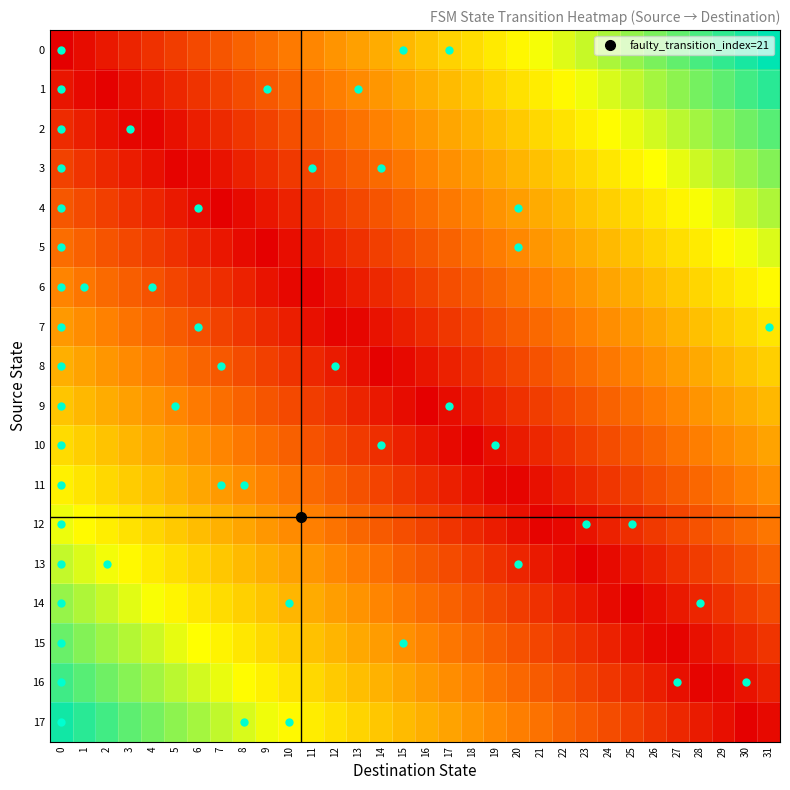

Reading left to right, what are all the values shown in this chart?

0: 0=0.0	1=0.0	2=0.1	3=0.1	4=0.1	5=0.2	6=0.2	7=0.2	8=0.3	9=0.3	10=0.3	11=0.4	12=0.4	13=0.4	14=0.5	15=0.5	16=0.5	17=0.5	18=0.6	19=0.6	20=0.6	21=0.7	22=0.7	23=0.7	24=0.8	25=0.8	26=0.8	27=0.9	28=0.9	29=0.9	30=1.0	31=1.0
1: 0=0.1	1=0.0	2=0.0	3=0.0	4=0.1	5=0.1	6=0.1	7=0.2	8=0.2	9=0.2	10=0.3	11=0.3	12=0.3	13=0.4	14=0.4	15=0.4	16=0.5	17=0.5	18=0.5	19=0.6	20=0.6	21=0.6	22=0.7	23=0.7	24=0.7	25=0.7	26=0.8	27=0.8	28=0.8	29=0.9	30=0.9	31=0.9
2: 0=0.1	1=0.1	2=0.1	3=0.0	4=0.0	5=0.0	6=0.1	7=0.1	8=0.1	9=0.2	10=0.2	11=0.2	12=0.3	13=0.3	14=0.3	15=0.4	16=0.4	17=0.4	18=0.5	19=0.5	20=0.5	21=0.6	22=0.6	23=0.6	24=0.7	25=0.7	26=0.7	27=0.8	28=0.8	29=0.8	30=0.9	31=0.9
3: 0=0.2	1=0.1	2=0.1	3=0.1	4=0.0	5=0.0	6=0.0	7=0.1	8=0.1	9=0.1	10=0.2	11=0.2	12=0.2	13=0.2	14=0.3	15=0.3	16=0.3	17=0.4	18=0.4	19=0.4	20=0.5	21=0.5	22=0.5	23=0.6	24=0.6	25=0.6	26=0.7	27=0.7	28=0.7	29=0.8	30=0.8	31=0.8
4: 0=0.2	1=0.2	2=0.2	3=0.1	4=0.1	5=0.1	6=0.0	7=0.0	8=0.0	9=0.1	10=0.1	11=0.1	12=0.2	13=0.2	14=0.2	15=0.3	16=0.3	17=0.3	18=0.4	19=0.4	20=0.4	21=0.4	22=0.5	23=0.5	24=0.5	25=0.6	26=0.6	27=0.6	28=0.7	29=0.7	30=0.7	31=0.8
5: 0=0.3	1=0.3	2=0.2	3=0.2	4=0.2	5=0.1	6=0.1	7=0.1	8=0.0	9=0.0	10=0.0	11=0.1	12=0.1	13=0.1	14=0.2	15=0.2	16=0.2	17=0.3	18=0.3	19=0.3	20=0.4	21=0.4	22=0.4	23=0.5	24=0.5	25=0.5	26=0.6	27=0.6	28=0.6	29=0.6	30=0.7	31=0.7
6: 0=0.3	1=0.3	2=0.3	3=0.2	4=0.2	5=0.2	6=0.2	7=0.1	8=0.1	9=0.1	10=0.0	11=0.0	12=0.0	13=0.1	14=0.1	15=0.1	16=0.2	17=0.2	18=0.2	19=0.3	20=0.3	21=0.3	22=0.4	23=0.4	24=0.4	25=0.5	26=0.5	27=0.5	28=0.6	29=0.6	30=0.6	31=0.7
7: 0=0.4	1=0.4	2=0.3	3=0.3	4=0.3	5=0.2	6=0.2	7=0.2	8=0.1	9=0.1	10=0.1	11=0.0	12=0.0	13=0.0	14=0.1	15=0.1	16=0.1	17=0.1	18=0.2	19=0.2	20=0.2	21=0.3	22=0.3	23=0.3	24=0.4	25=0.4	26=0.4	27=0.5	28=0.5	29=0.5	30=0.6	31=0.6
8: 0=0.5	1=0.4	2=0.4	3=0.4	4=0.3	5=0.3	6=0.3	7=0.2	8=0.2	9=0.2	10=0.1	11=0.1	12=0.1	13=0.0	14=0.0	15=0.0	16=0.1	17=0.1	18=0.1	19=0.2	20=0.2	21=0.2	22=0.3	23=0.3	24=0.3	25=0.3	26=0.4	27=0.4	28=0.4	29=0.5	30=0.5	31=0.5
9: 0=0.5	1=0.5	2=0.5	3=0.4	4=0.4	5=0.4	6=0.3	7=0.3	8=0.3	9=0.2	10=0.2	11=0.2	12=0.1	13=0.1	14=0.1	15=0.0	16=0.0	17=0.0	18=0.1	19=0.1	20=0.1	21=0.2	22=0.2	23=0.2	24=0.3	25=0.3	26=0.3	27=0.4	28=0.4	29=0.4	30=0.5	31=0.5
10: 0=0.6	1=0.5	2=0.5	3=0.5	4=0.4	5=0.4	6=0.4	7=0.3	8=0.3	9=0.3	10=0.3	11=0.2	12=0.2	13=0.2	14=0.1	15=0.1	16=0.1	17=0.0	18=0.0	19=0.0	20=0.1	21=0.1	22=0.1	23=0.2	24=0.2	25=0.2	26=0.3	27=0.3	28=0.3	29=0.4	30=0.4	31=0.4
11: 0=0.6	1=0.6	2=0.6	3=0.5	4=0.5	5=0.5	6=0.4	7=0.4	8=0.4	9=0.3	10=0.3	11=0.3	12=0.2	13=0.2	14=0.2	15=0.1	16=0.1	17=0.1	18=0.1	19=0.0	20=0.0	21=0.0	22=0.1	23=0.1	24=0.1	25=0.2	26=0.2	27=0.2	28=0.3	29=0.3	30=0.3	31=0.4
12: 0=0.7	1=0.7	2=0.6	3=0.6	4=0.6	5=0.5	6=0.5	7=0.5	8=0.4	9=0.4	10=0.4	11=0.3	12=0.3	13=0.3	14=0.2	15=0.2	16=0.2	17=0.1	18=0.1	19=0.1	20=0.0	21=0.0	22=0.0	23=0.1	24=0.1	25=0.1	26=0.2	27=0.2	28=0.2	29=0.2	30=0.3	31=0.3
13: 0=0.7	1=0.7	2=0.7	3=0.6	4=0.6	5=0.6	6=0.6	7=0.5	8=0.5	9=0.5	10=0.4	11=0.4	12=0.4	13=0.3	14=0.3	15=0.3	16=0.2	17=0.2	18=0.2	19=0.1	20=0.1	21=0.1	22=0.0	23=0.0	24=0.0	25=0.1	26=0.1	27=0.1	28=0.2	29=0.2	30=0.2	31=0.3
14: 0=0.8	1=0.8	2=0.7	3=0.7	4=0.7	5=0.6	6=0.6	7=0.6	8=0.5	9=0.5	10=0.5	11=0.4	12=0.4	13=0.4	14=0.4	15=0.3	16=0.3	17=0.3	18=0.2	19=0.2	20=0.2	21=0.1	22=0.1	23=0.1	24=0.0	25=0.0	26=0.0	27=0.1	28=0.1	29=0.1	30=0.2	31=0.2
15: 0=0.9	1=0.8	2=0.8	3=0.8	4=0.7	5=0.7	6=0.7	7=0.6	8=0.6	9=0.6	10=0.5	11=0.5	12=0.5	13=0.4	14=0.4	15=0.4	16=0.3	17=0.3	18=0.3	19=0.2	20=0.2	21=0.2	22=0.2	23=0.1	24=0.1	25=0.1	26=0.0	27=0.0	28=0.0	29=0.1	30=0.1	31=0.1
16: 0=0.9	1=0.9	2=0.9	3=0.8	4=0.8	5=0.8	6=0.7	7=0.7	8=0.7	9=0.6	10=0.6	11=0.6	12=0.5	13=0.5	14=0.5	15=0.4	16=0.4	17=0.4	18=0.3	19=0.3	20=0.3	21=0.2	22=0.2	23=0.2	24=0.1	25=0.1	26=0.1	27=0.0	28=0.0	29=0.0	30=0.1	31=0.1
17: 0=1.0	1=0.9	2=0.9	3=0.9	4=0.8	5=0.8	6=0.8	7=0.7	8=0.7	9=0.7	10=0.7	11=0.6	12=0.6	13=0.6	14=0.5	15=0.5	16=0.5	17=0.4	18=0.4	19=0.4	20=0.3	21=0.3	22=0.3	23=0.2	24=0.2	25=0.2	26=0.1	27=0.1	28=0.1	29=0.0	30=0.0	31=0.0